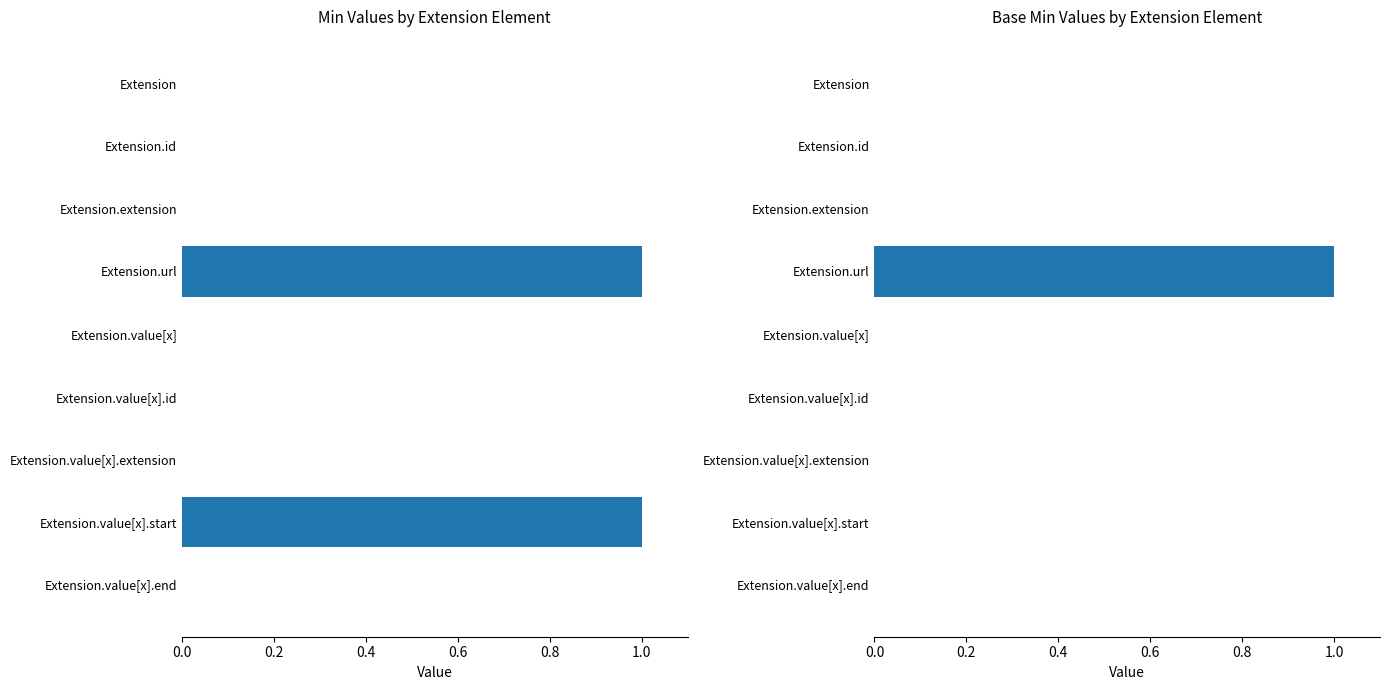

Reading left to right, transcribe all the data shown in this chart.

Min: 0	0	0	1	0	0	0	1	0
Base Min: 0	0	0	1	0	0	0	0	0